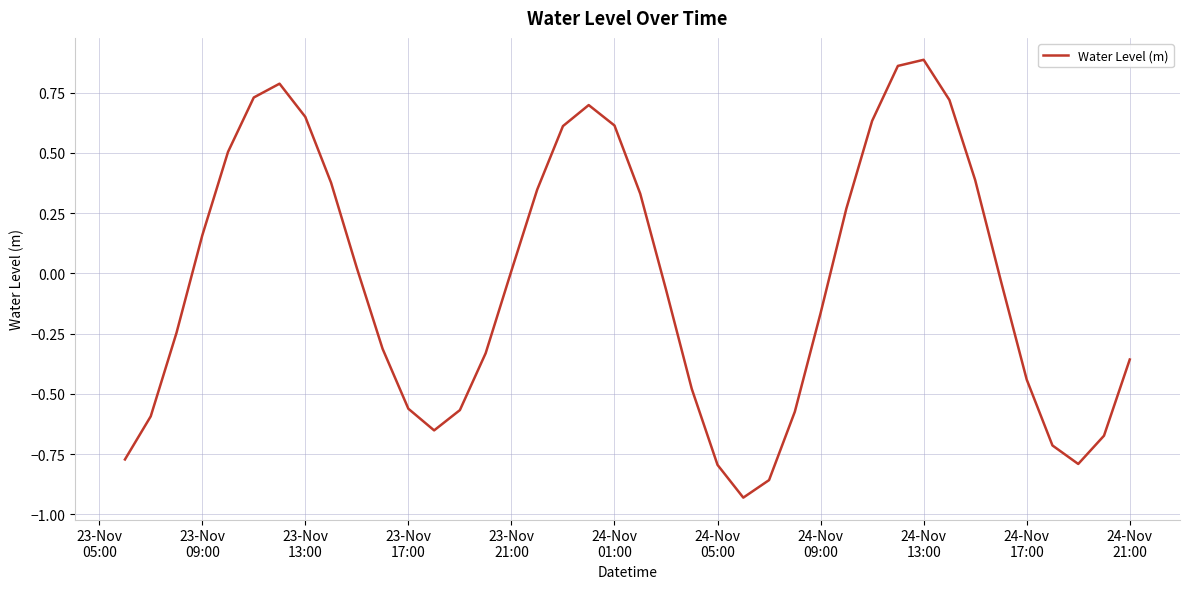

What is the difference between the maximum and minimum values?

1.8